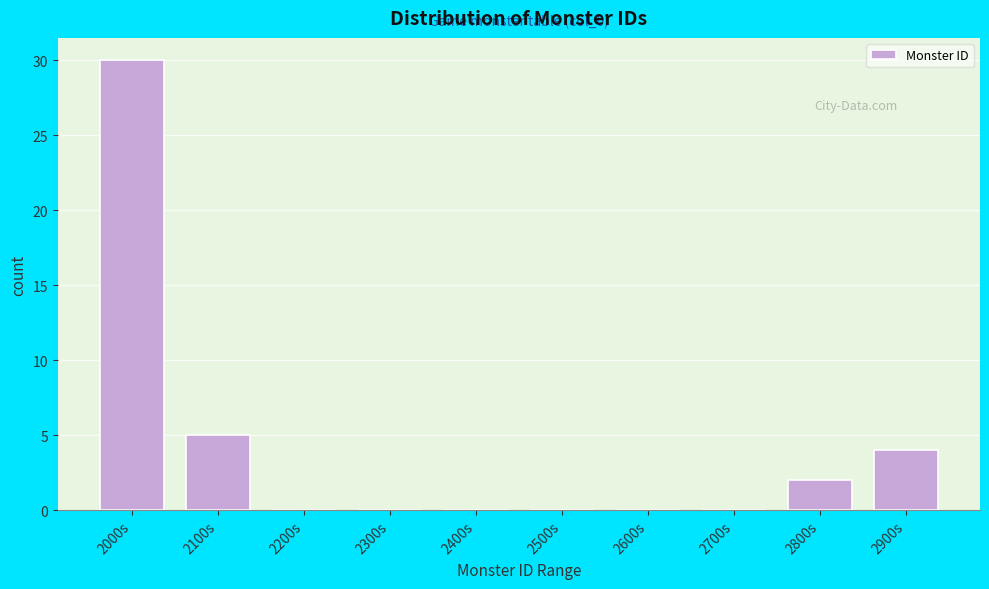

Reading left to right, extract all data points from this chart.

2000s=30	2100s=5	2200s=0	2300s=0	2400s=0	2500s=0	2600s=0	2700s=0	2800s=2	2900s=4